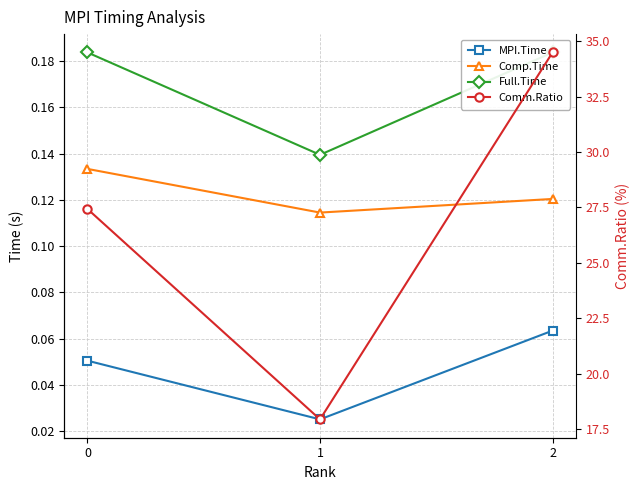

Which category has the highest value across all series?

2